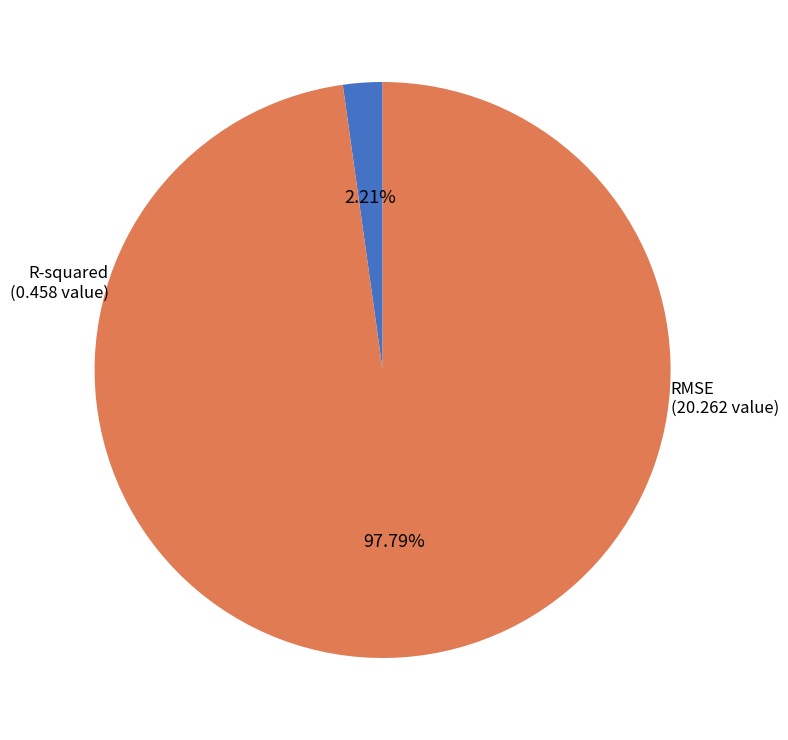

To the nearest percent, what is the difference between the largest and smallest slice percentages?

96%